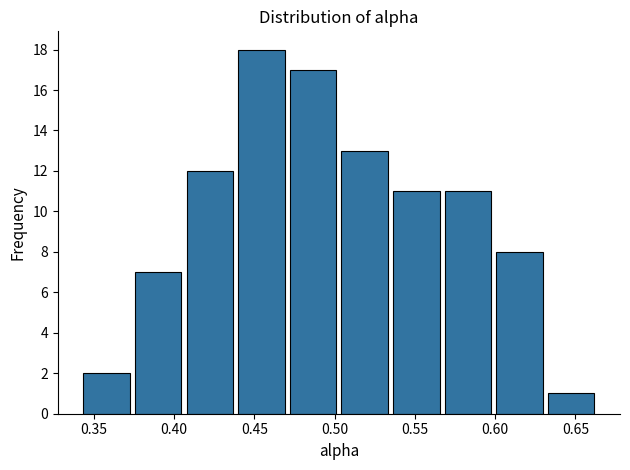

Reading left to right, list every bar in this chart as the range it spans on the x-axis followed by its height. Neither the bar edges nor the heights are printed on the chart, so give them approximately, as read against the axes.

0.340 to 0.375: 2
0.375 to 0.405: 7
0.405 to 0.440: 12
0.440 to 0.470: 18
0.470 to 0.505: 17
0.505 to 0.535: 13
0.535 to 0.565: 11
0.565 to 0.600: 11
0.600 to 0.630: 8
0.630 to 0.665: 1